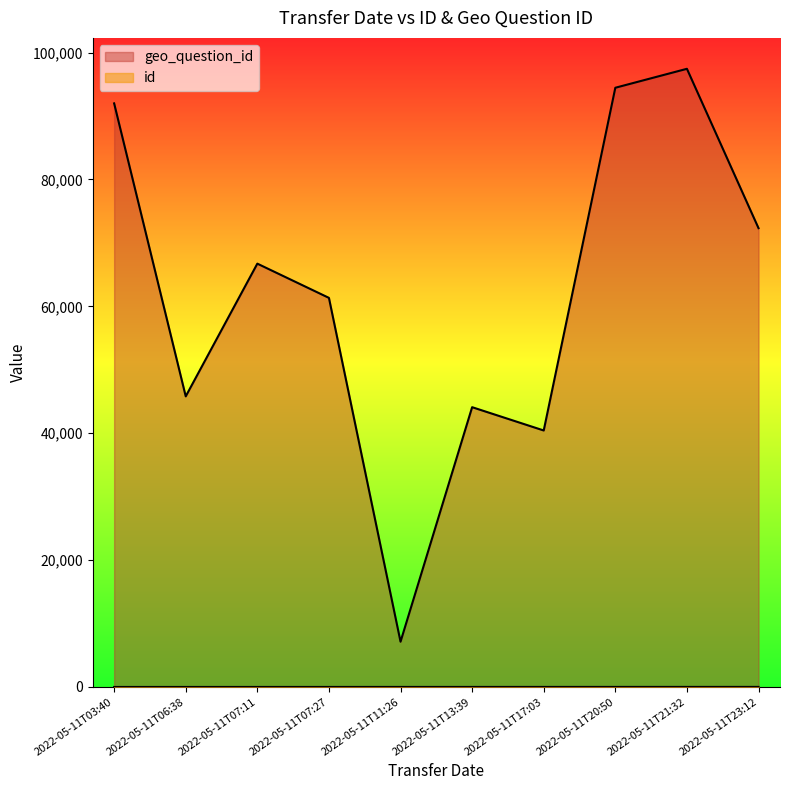

What are all the series names shown in the legend?

id, geo_question_id